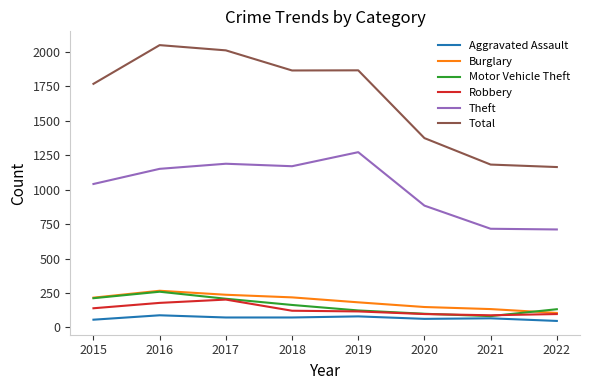

True or false: Theft has a value of 711 at 2022.

True